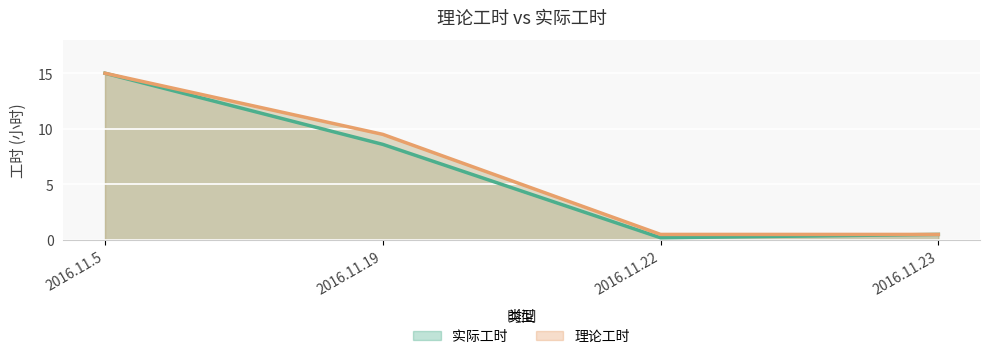

What is the highest value of the 实际工时 series?

15.0